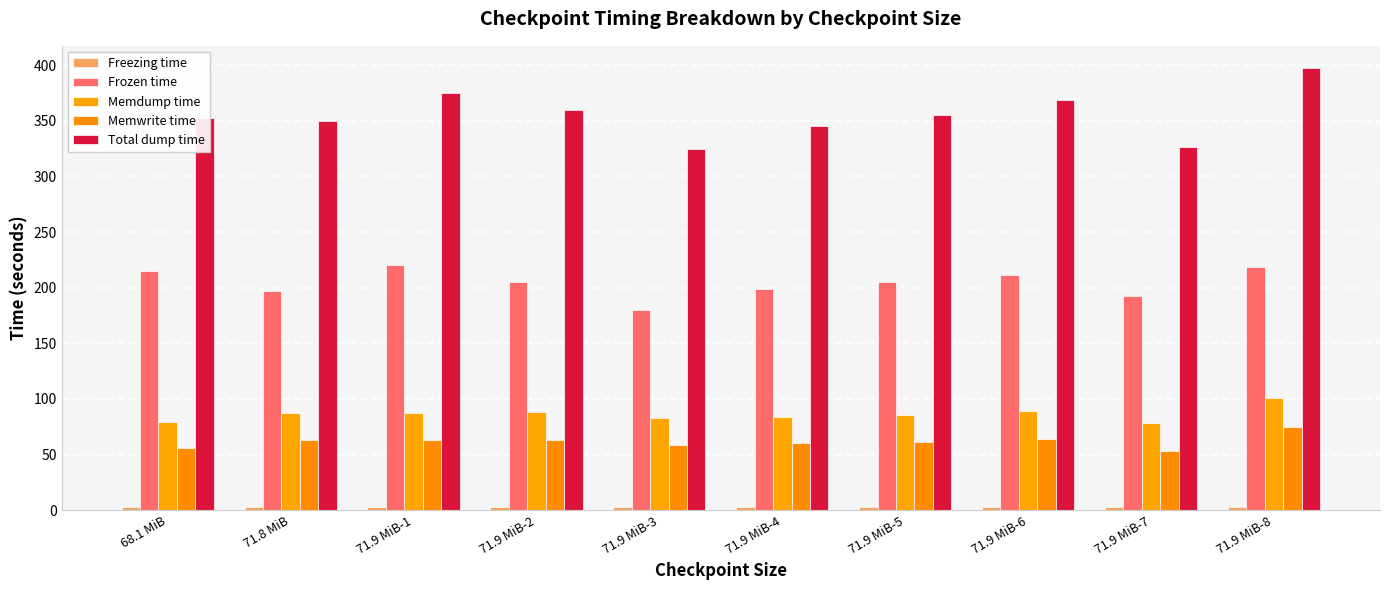

Which series changed the most between 68.1 MiB and 71.9 MiB-1?

Total dump time